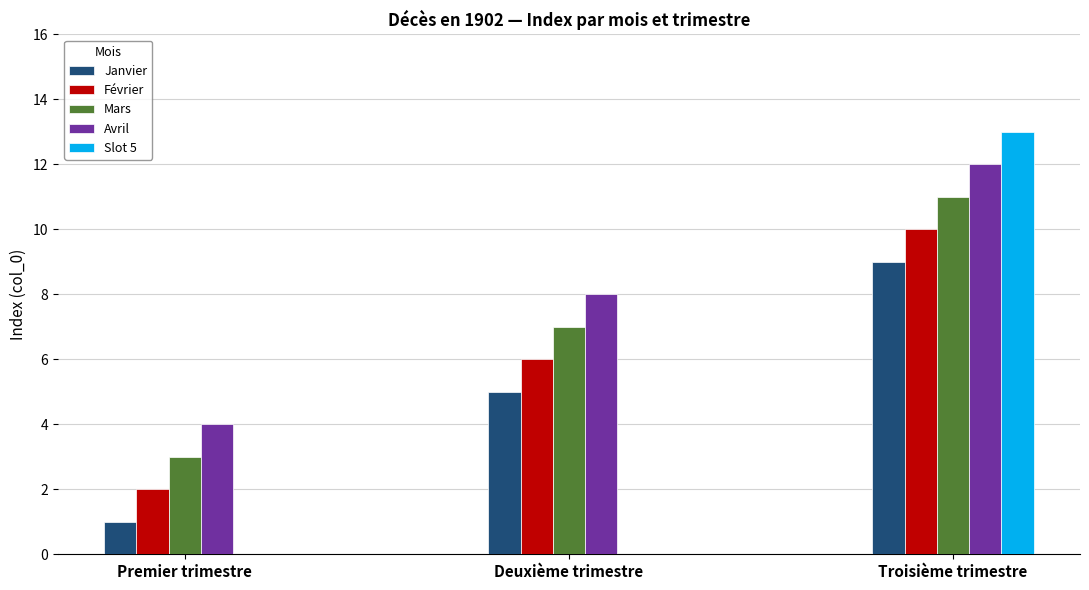

How many data points does each series have?

3